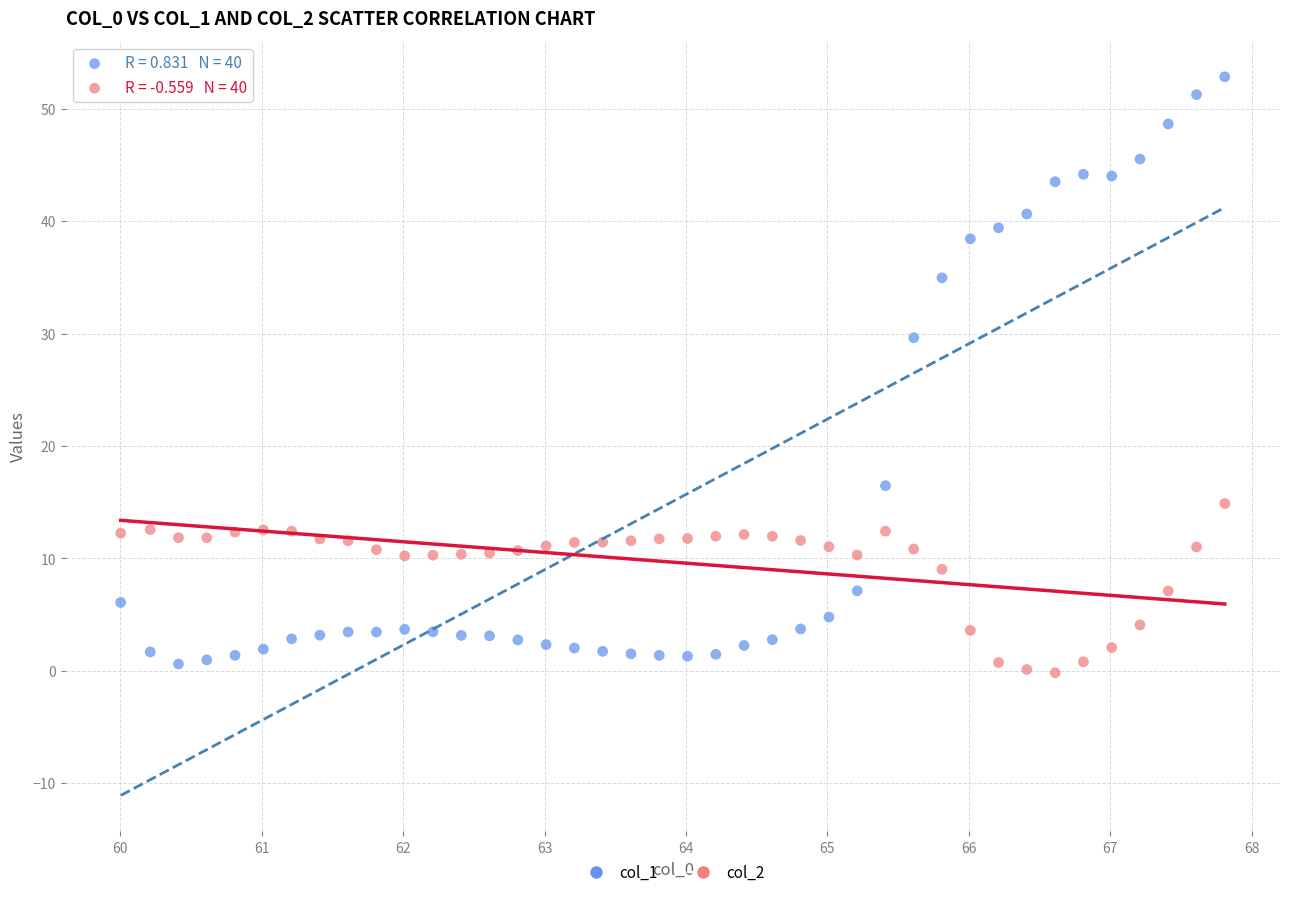

Across all series, what Y value is closest to 26?

29.6